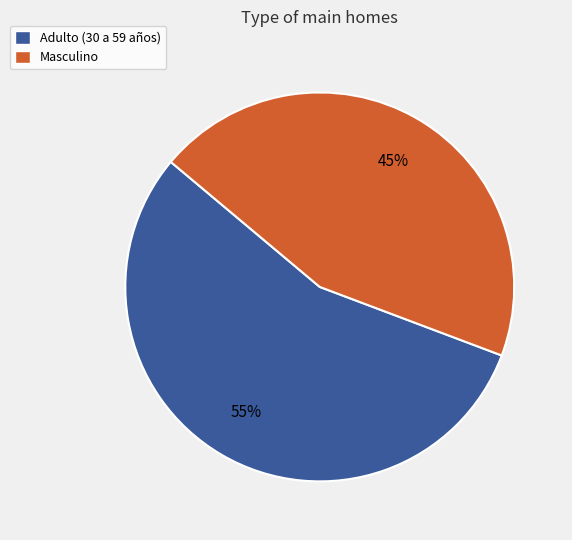

To the nearest percent, what is the combined percentage of Masculino and Adulto (30 a 59 años)?

100%